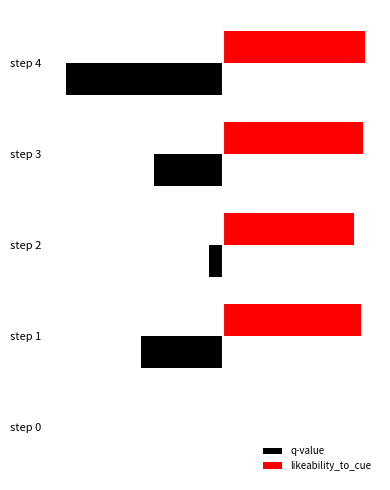

How many bars are there in total?

10